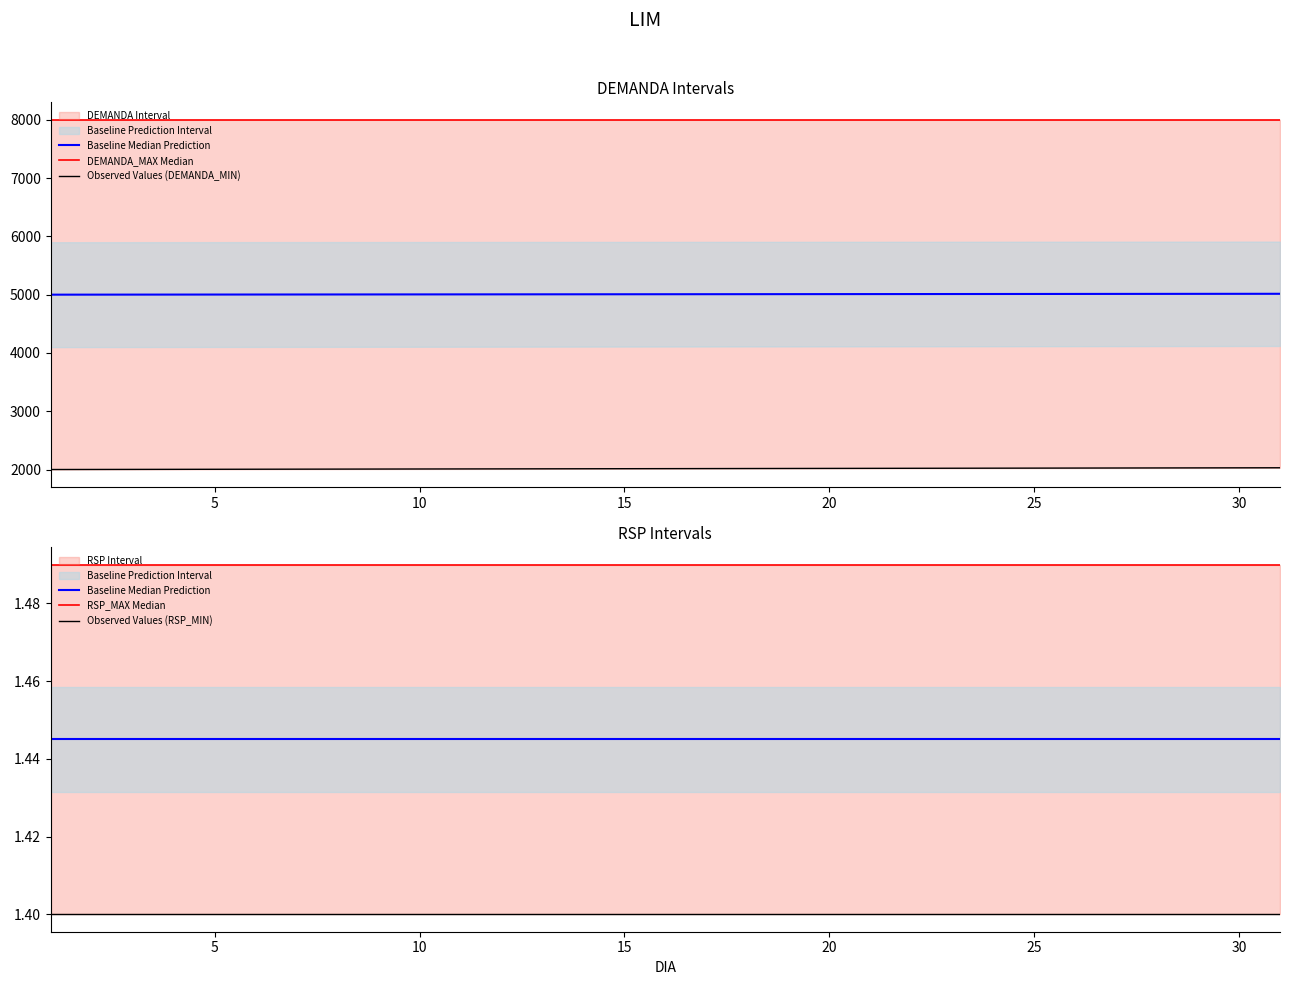

What is the value of the Observed Values (DEMANDA_MIN) point at the 4th from the left?

2003.0